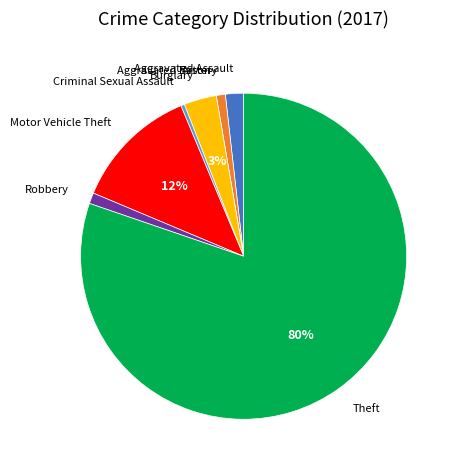

Combined, do Criminal Sexual Assault and Motor Vehicle Theft account for over 50%?

No